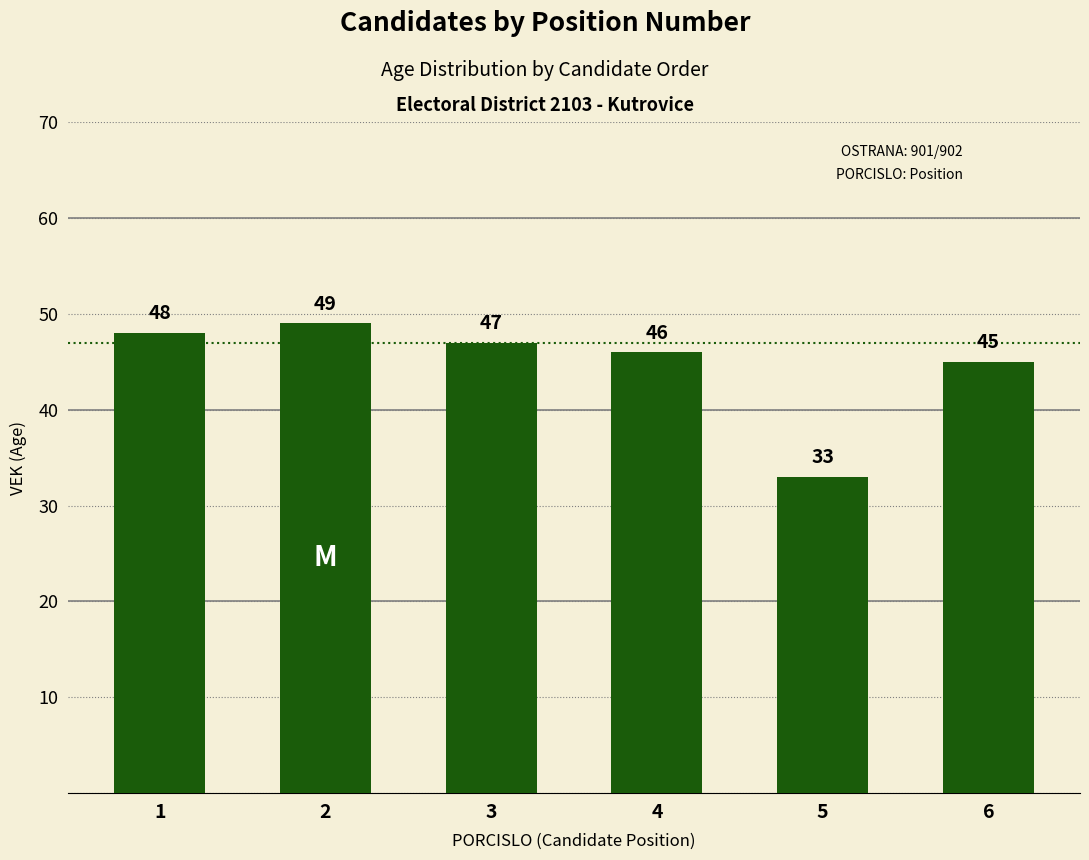

Reading left to right, list all the values displayed in this chart.

1=48	2=49	3=47	4=46	5=33	6=45